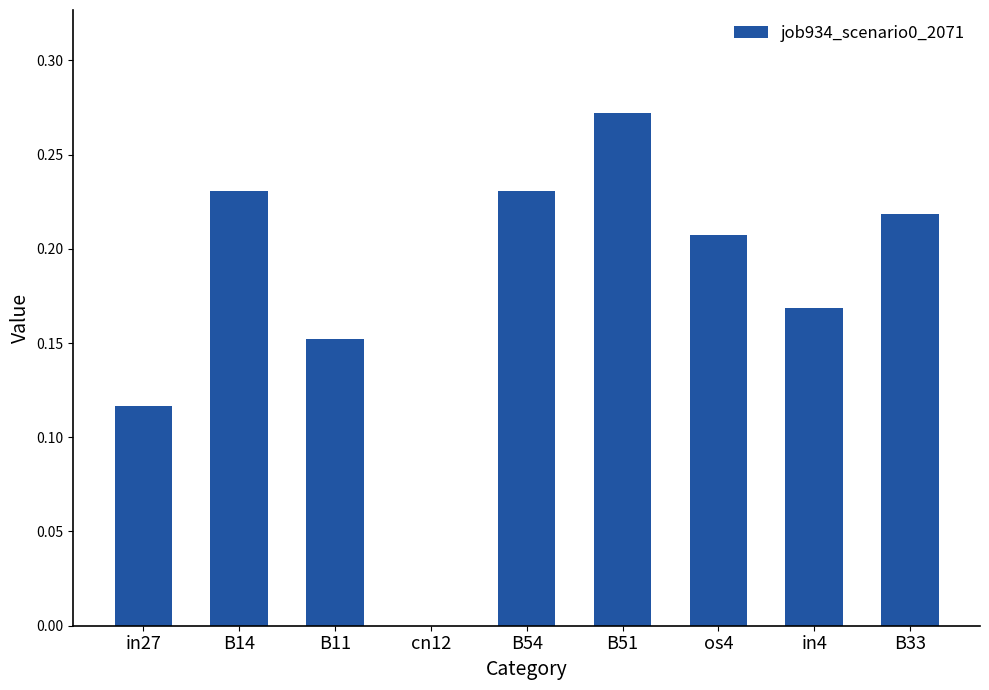

Is it true that the value at B51 is 0.1?

False